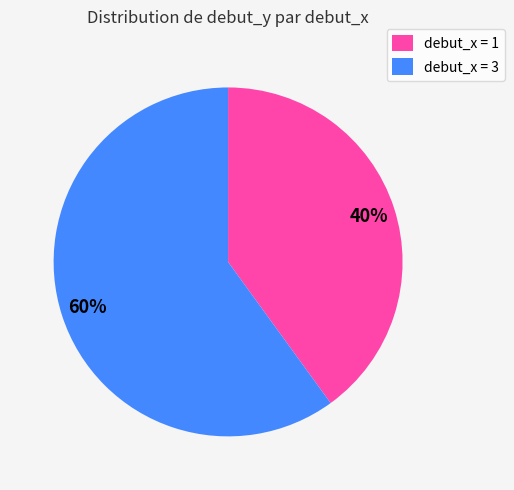

To the nearest percent, what percentage of the pie is debut_x = 1?

40%